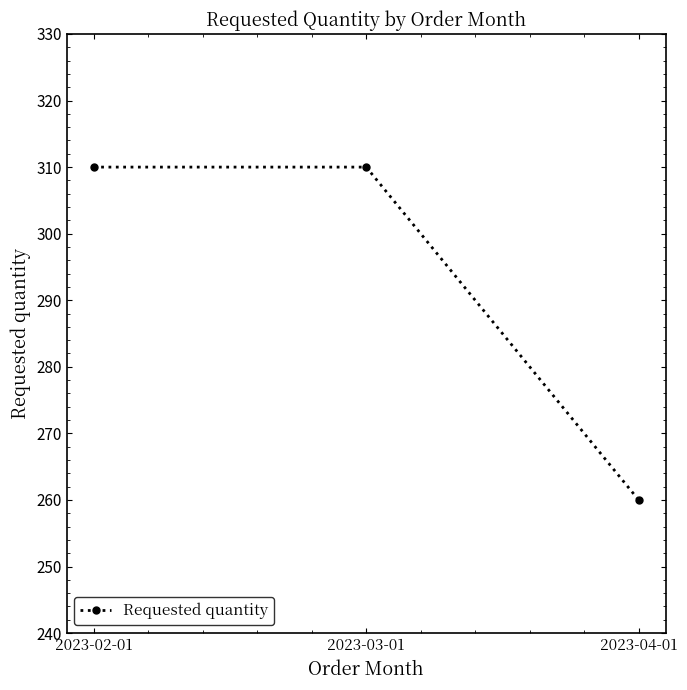

What is the difference between the maximum and minimum values?

50